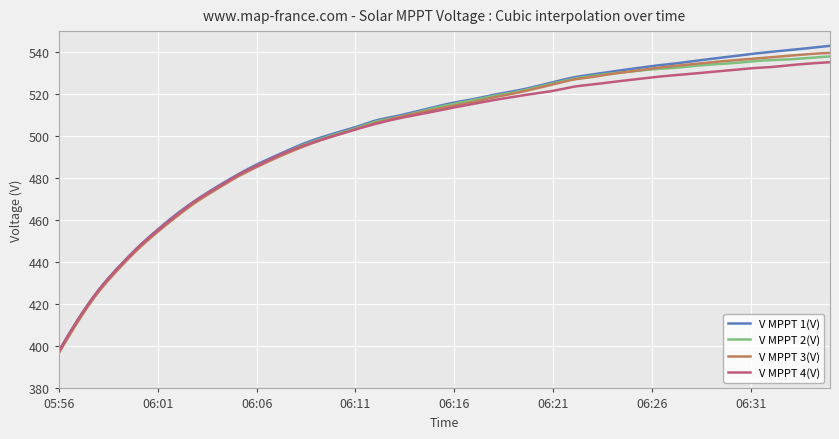

What is the maximum value shown in the chart?

543.0